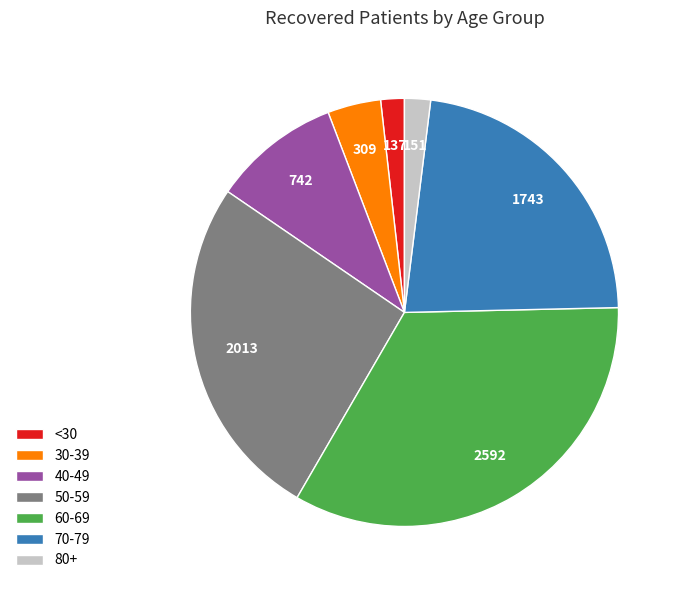

Which category has the biggest portion of the pie?

60-69